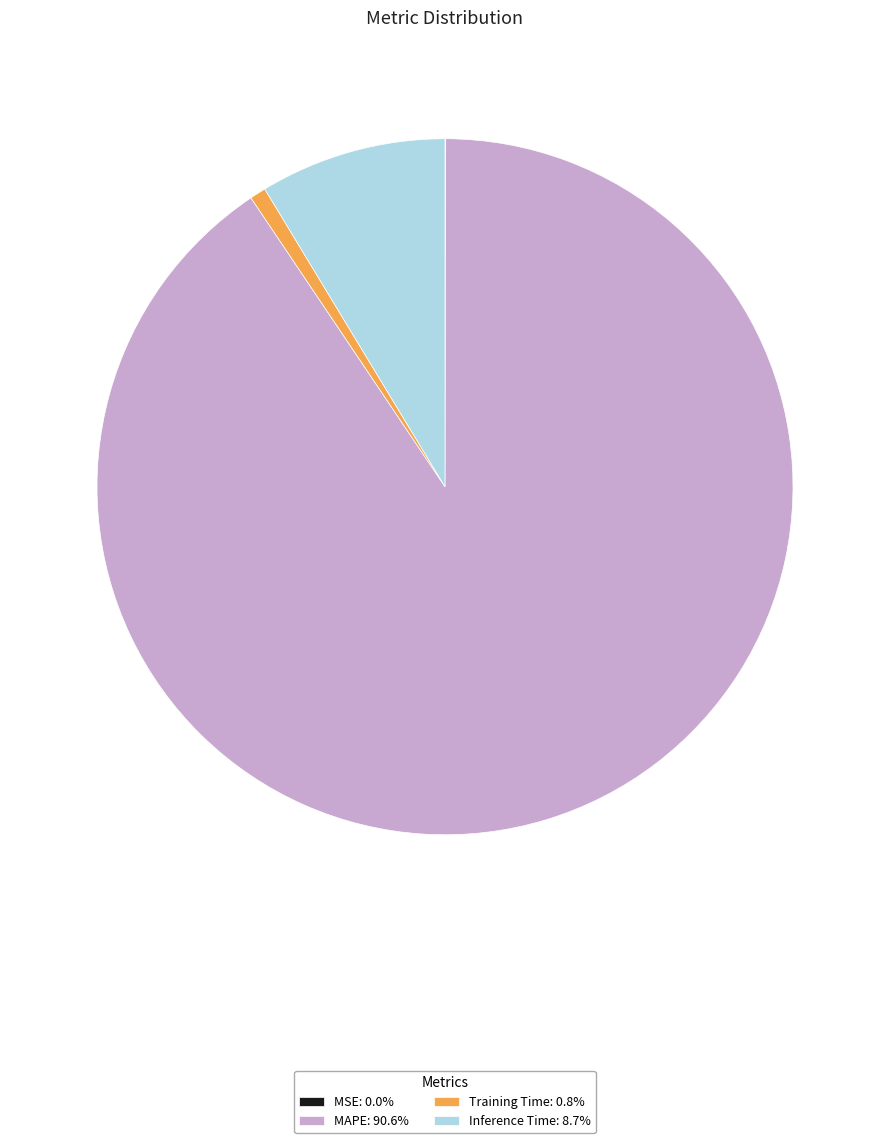

Approximately how many times larger is the value at MAPE: 90.6% compared to Inference Time: 8.7%?

10.5